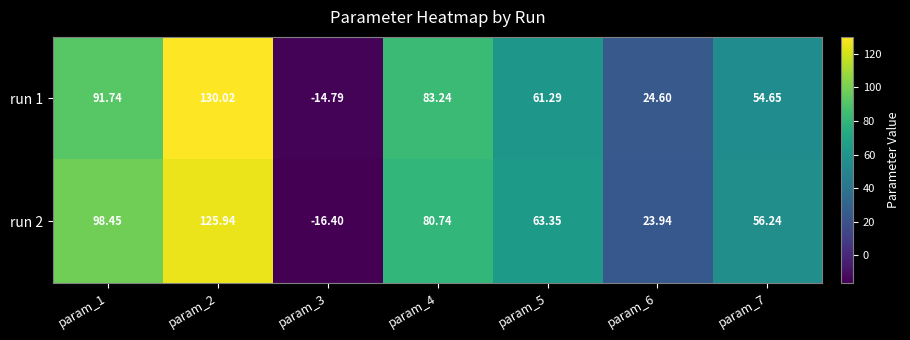

Where does the run 2 series first go above 63?

param_1